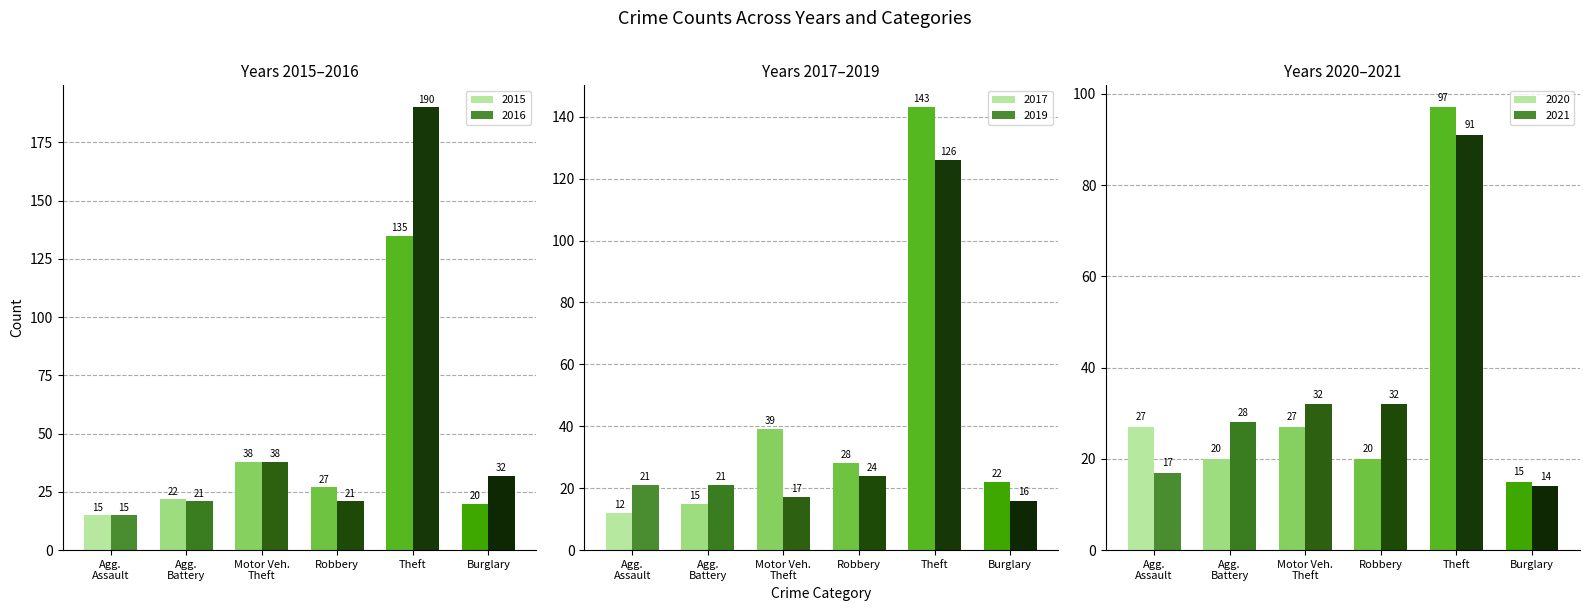

What is the maximum value for Aggravated Battery?

28